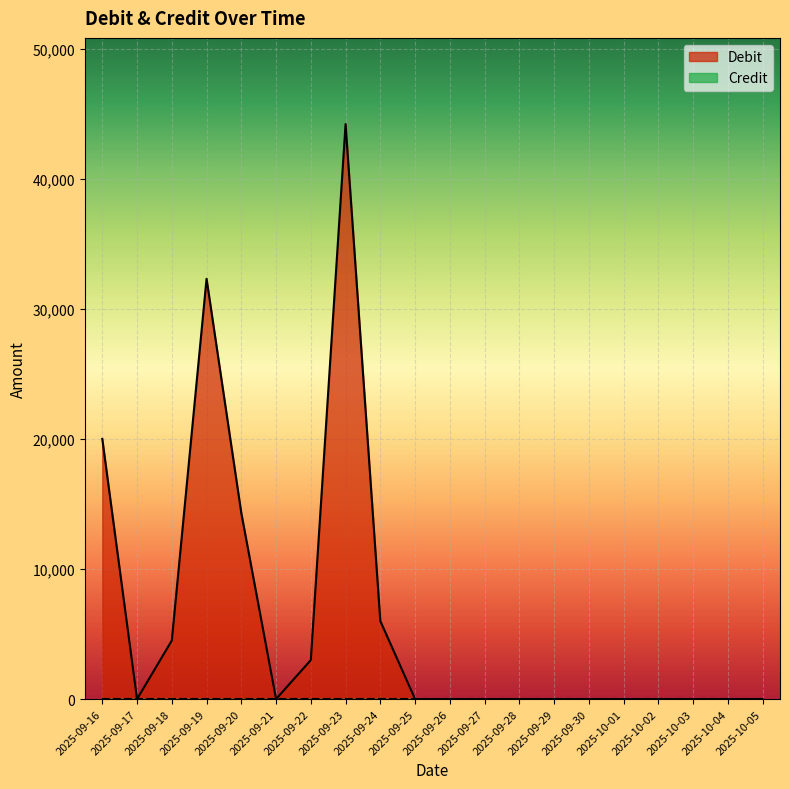

The chart shows a value of 67990 at 2025-09-23. True or false?

False